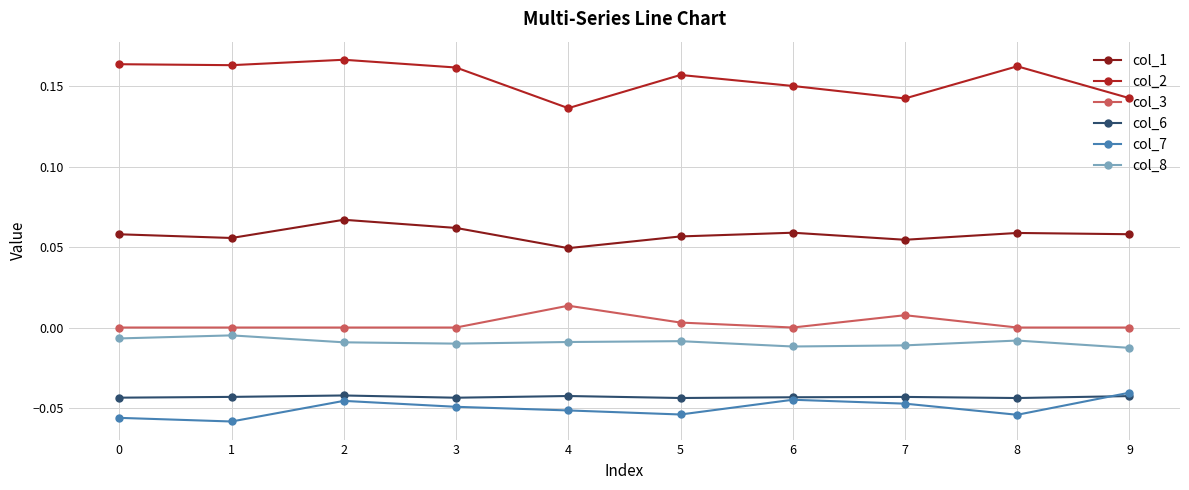

Which series has the widest spread of values?

col_2